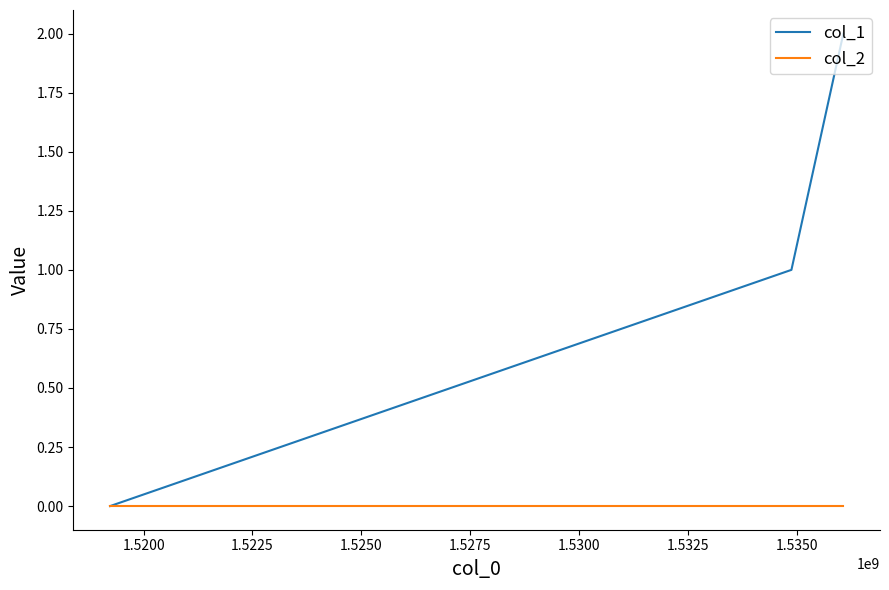

Which series has the widest spread of values?

col_1